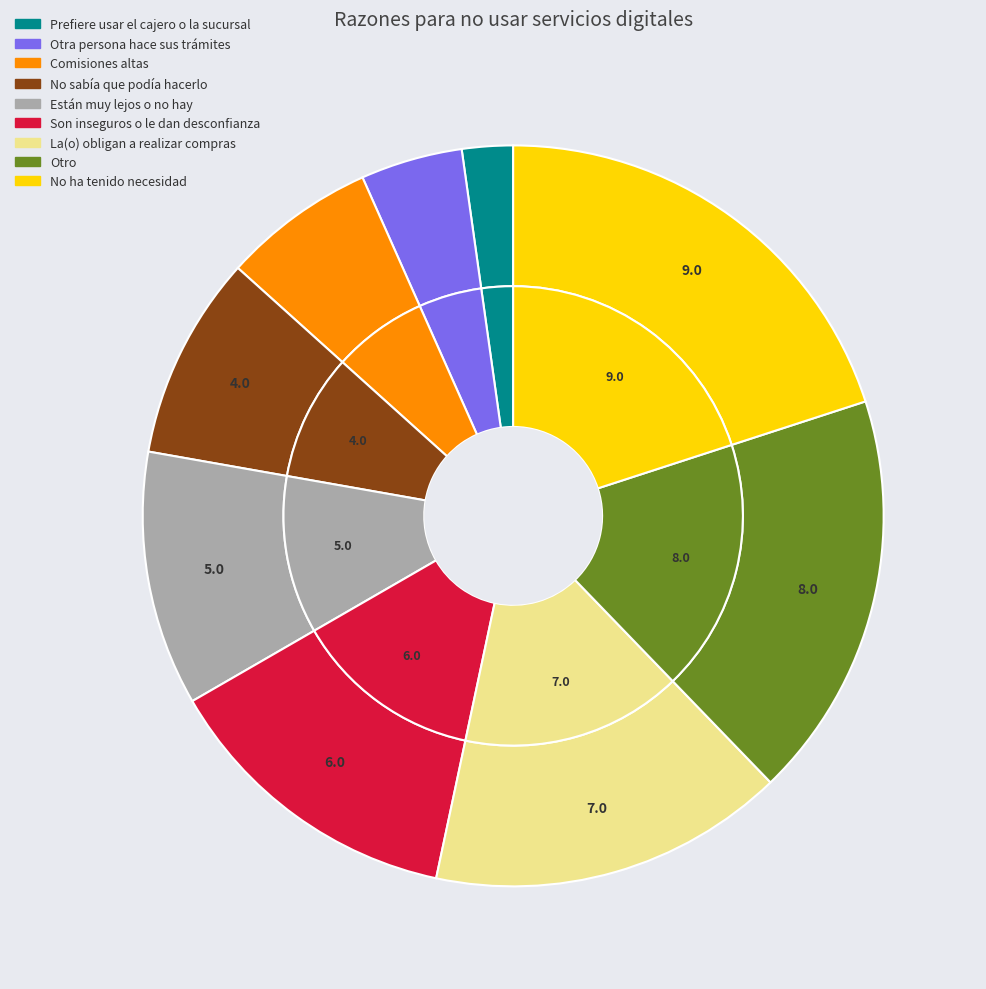

True or false: Son inseguros o le dan desconfianza accounts for 13% of the total.

True